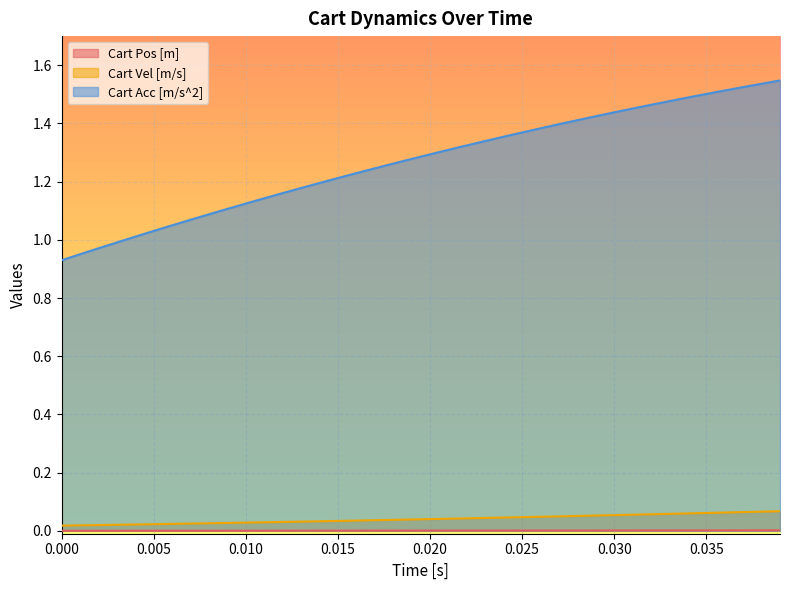

Which series has the largest total across all categories?

Cart Acc [m/s^2]